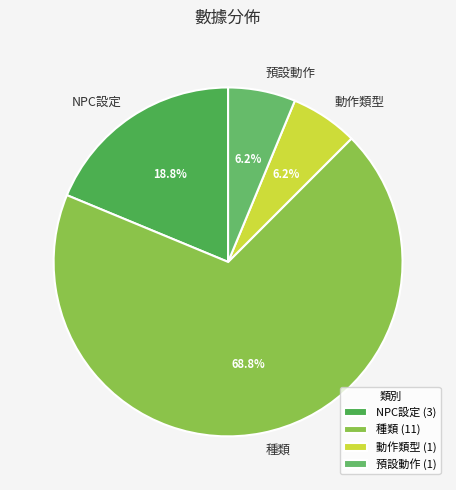

What is the largest slice in the pie chart?

種類